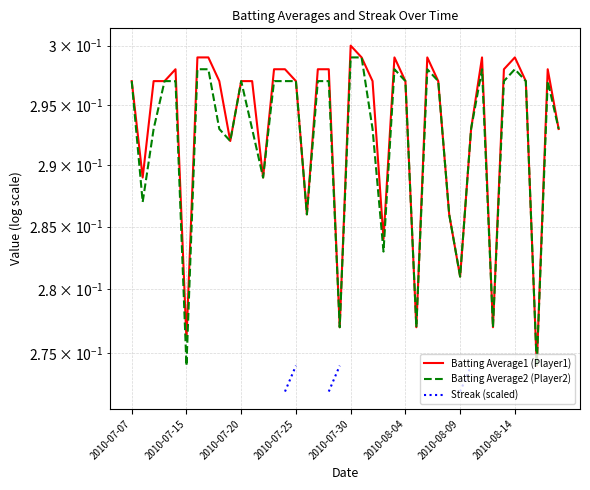

What is the approximate value of Batting Average2 (Player2) at 24?

0.3